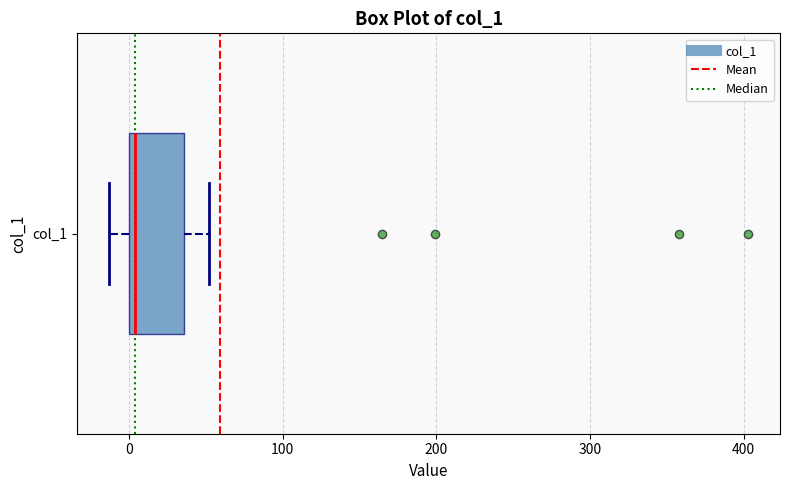

Transcribe this box plot: give where the median line is, the range the box spans, and where the two whiskers end, as read against the x-axis. The values are not printed on the chart, so give them approximately, as read against the axis.

median 0 (just right of the box's left edge), box 0 to 40, whiskers -10 to 50